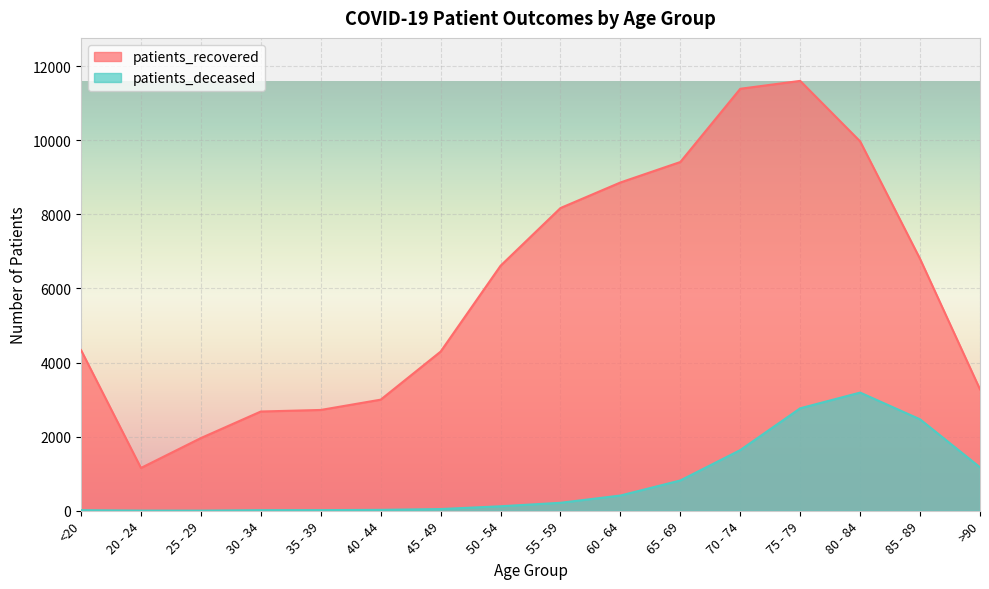

What is the total value across all series at 45 - 49?

4342